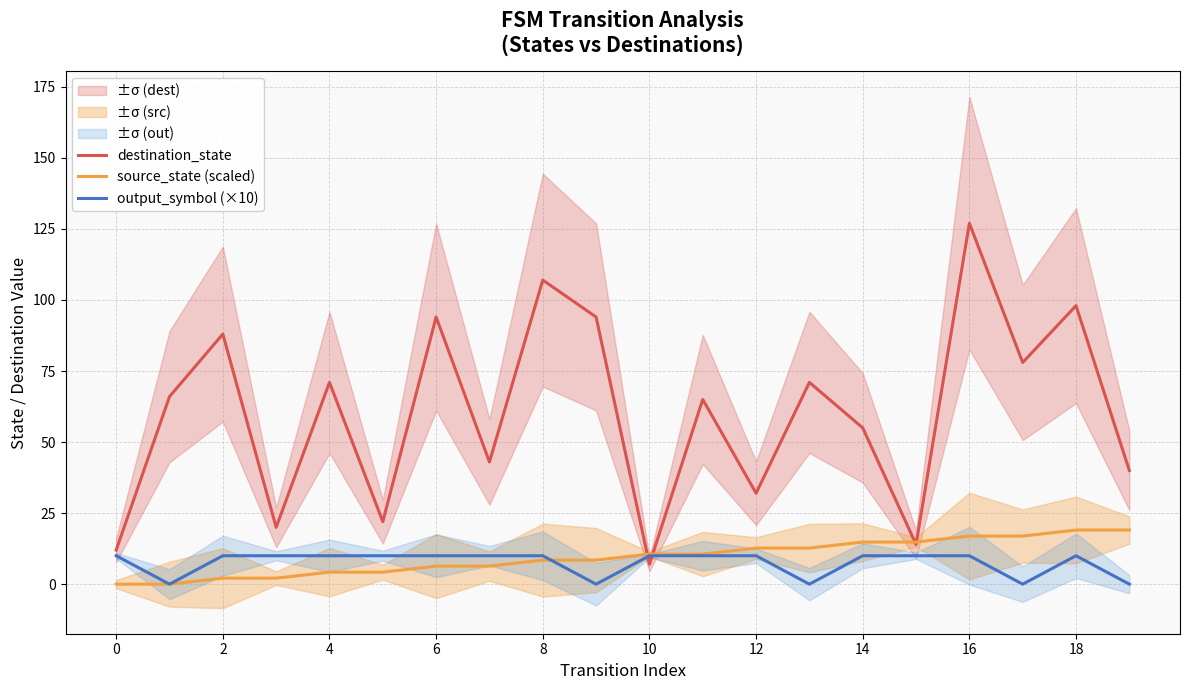

What is the difference between the source_state (scaled) values at 12 and 2?

10.6